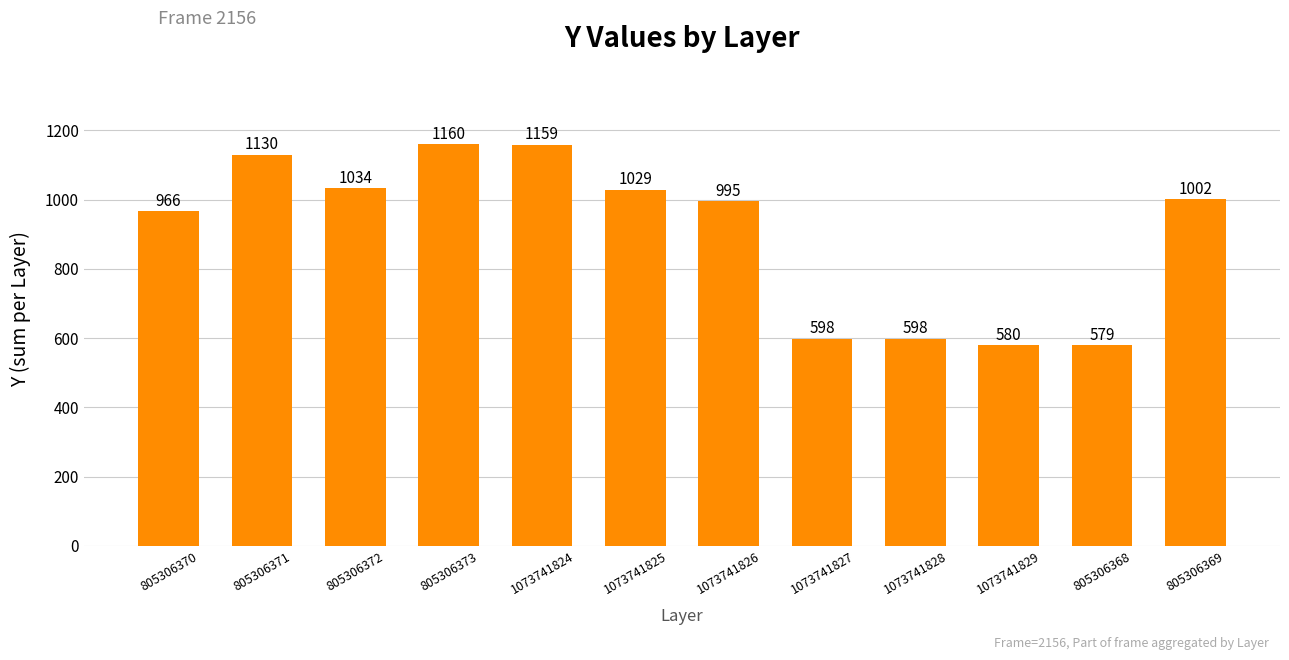

Which category has the highest value across all series?

805306373